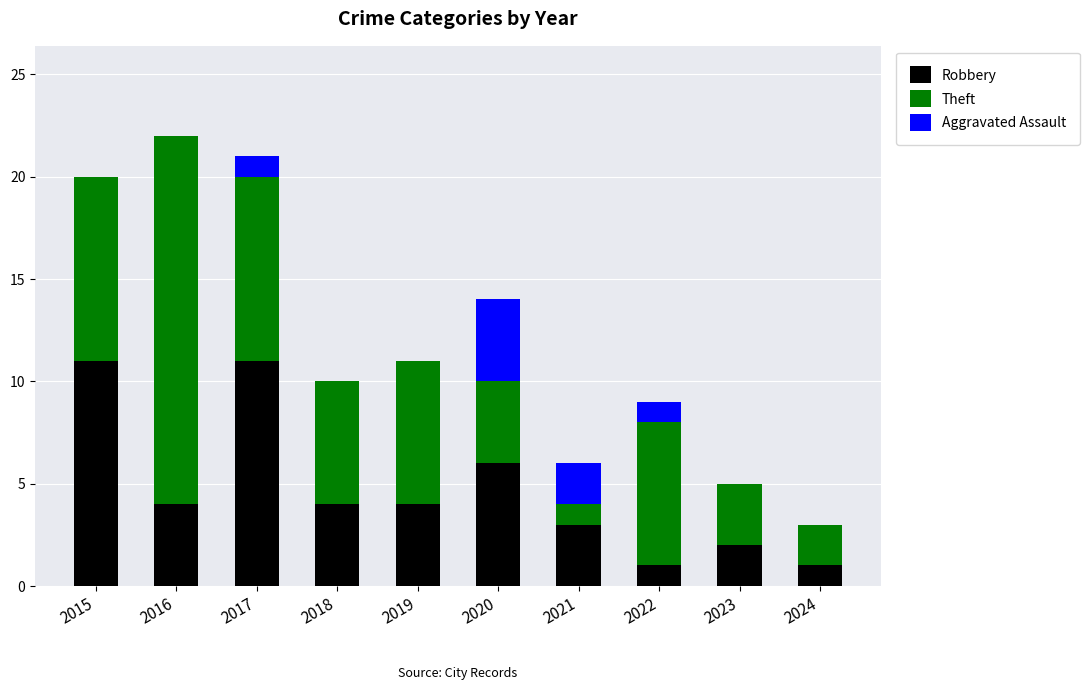

Is it true that Robbery equals 2 at 2018?

False